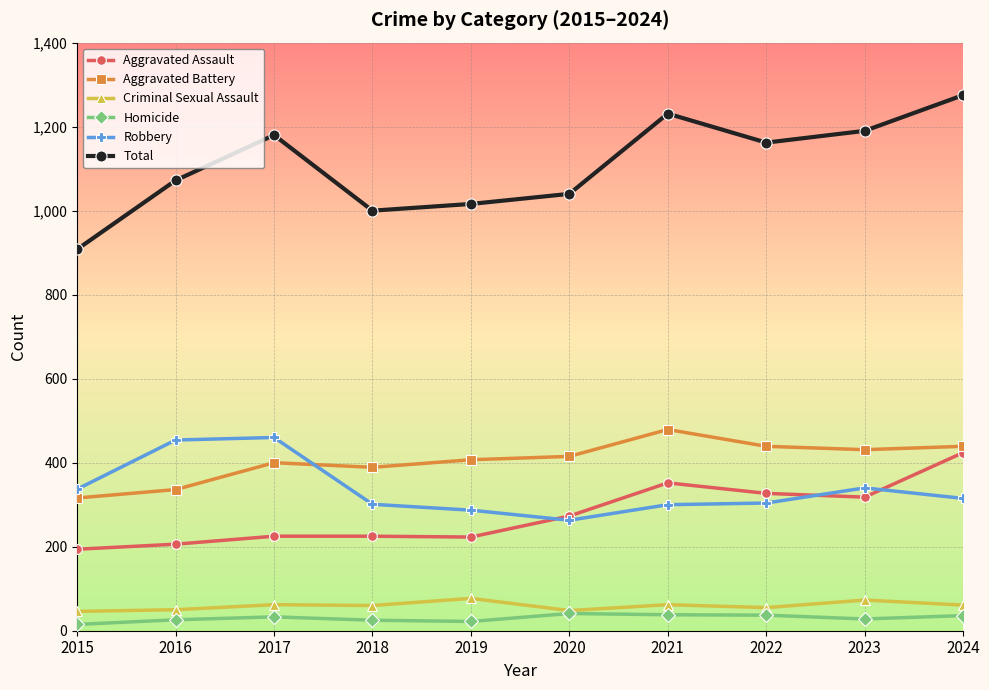

At which category is the sum across all series the highest?

2024